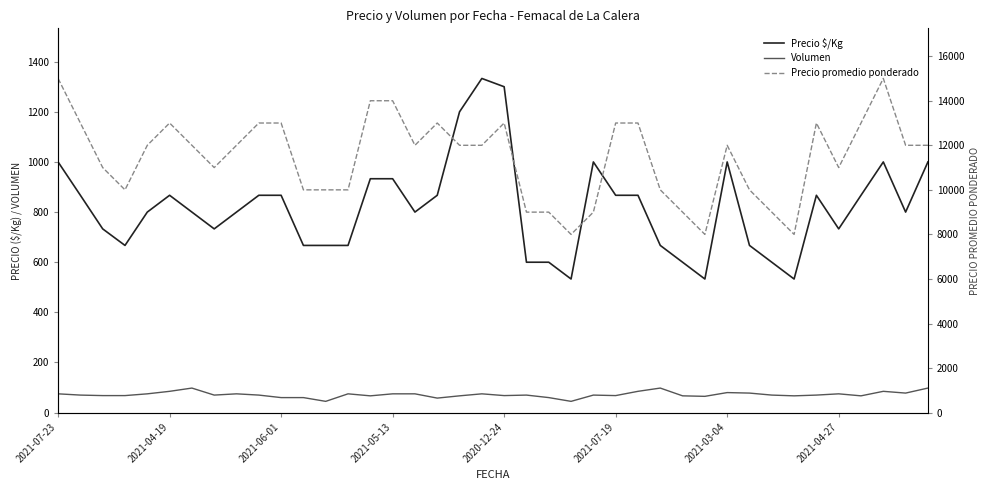

Which category has the lowest value in the Volumen series?

12